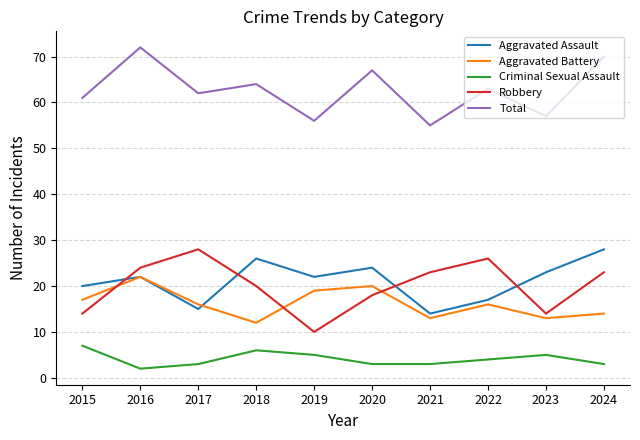

Reading right to left, transcribe all the data shown in this chart.

Aggravated Assault: 28	23	17	14	24	22	26	15	22	20
Aggravated Battery: 14	13	16	13	20	19	12	16	22	17
Criminal Sexual Assault: 3	5	4	3	3	5	6	3	2	7
Robbery: 23	14	26	23	18	10	20	28	24	14
Total: 70	57	63	55	67	56	64	62	72	61